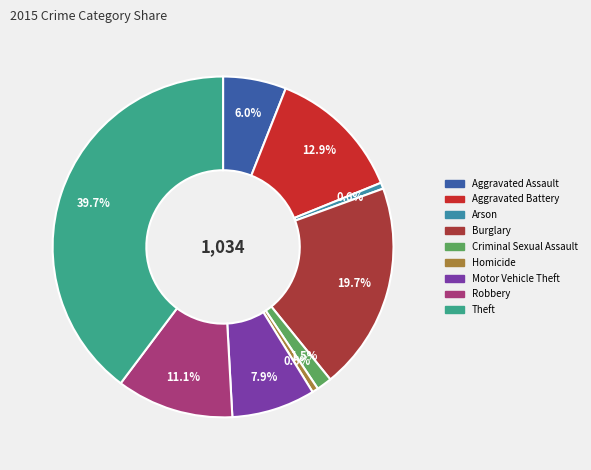

How many segments does this pie chart have?

9